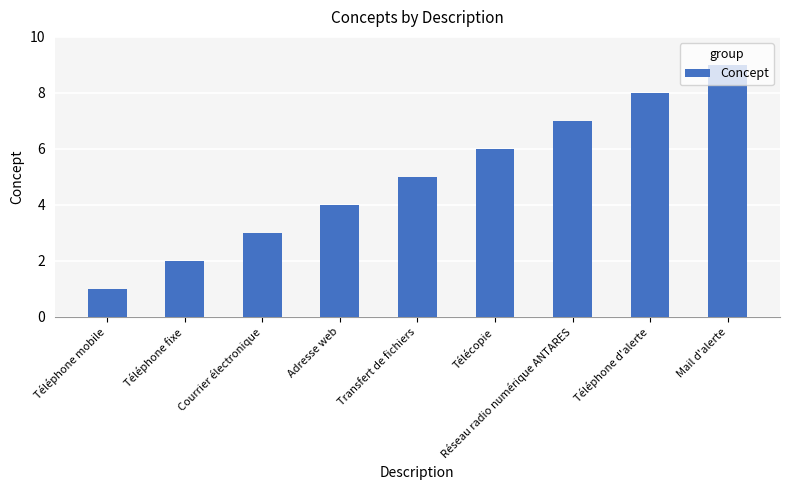

What value does the data have at Mail d'alerte?

9